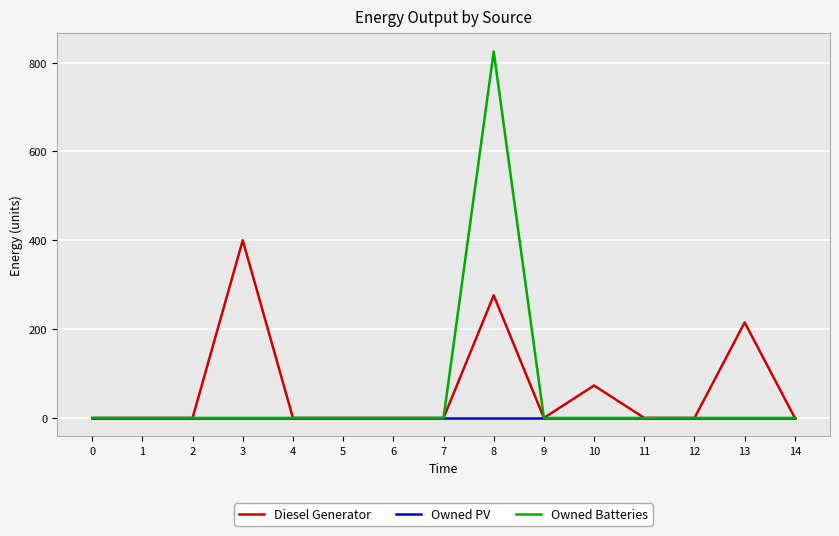

Reading left to right, list all the values displayed in this chart.

Diesel Generator: 0	0	0	400	0	0	0	0	276	0	73	0	0	215	0
Owned PV: 0	0	0	0	0	0	0	0	0	0	0	0	0	0	0
Owned Batteries: 0	0	0	0	0	0	0	0	825	0	0	0	0	0	0